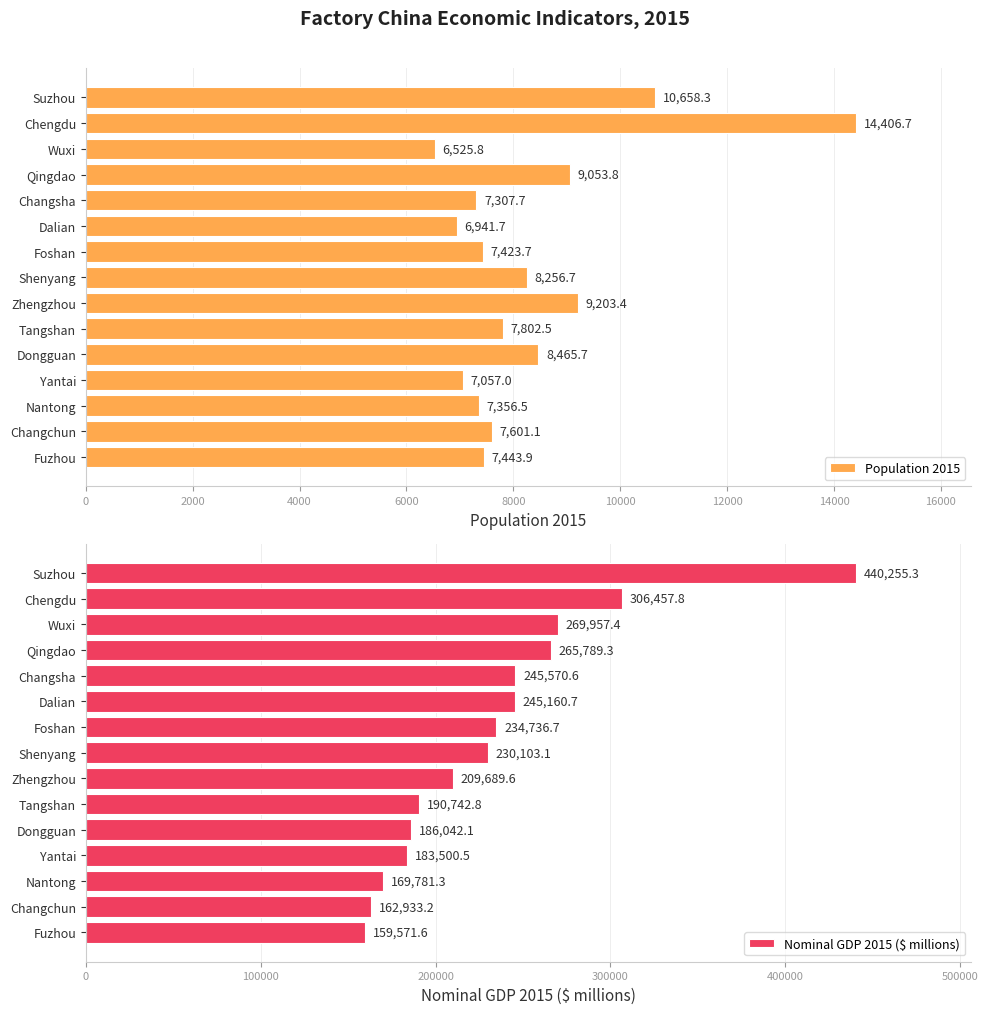

What are all the series names shown in the legend?

Population 2015, Nominal GDP 2015 ($ millions)